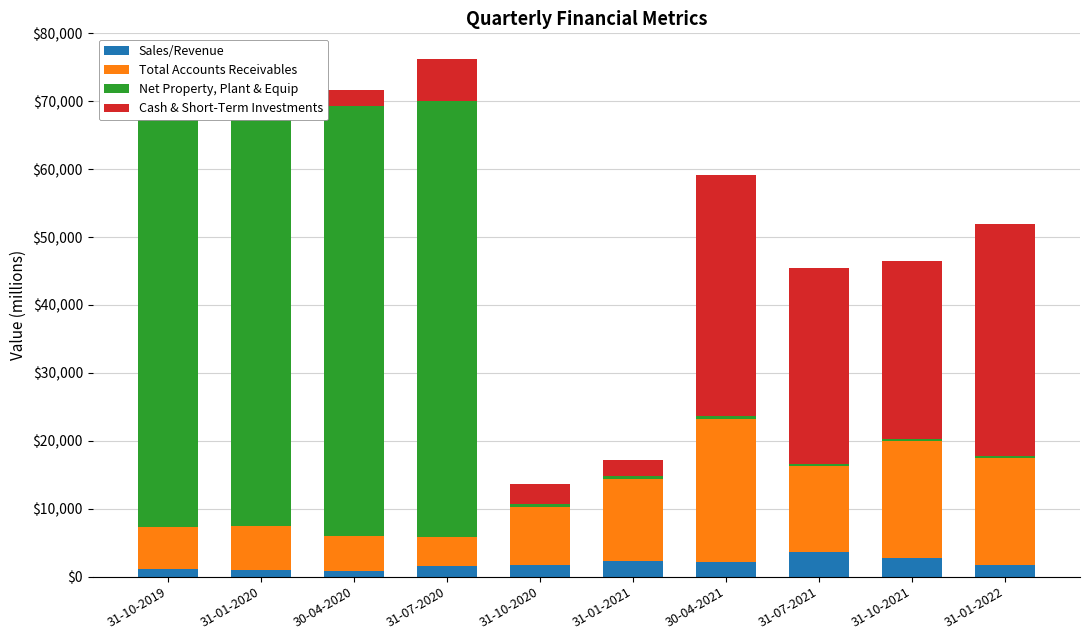

What are all the series names shown in the legend?

Sales/Revenue, Total Accounts Receivables, Net Property, Plant & Equip, Cash & Short-Term Investments